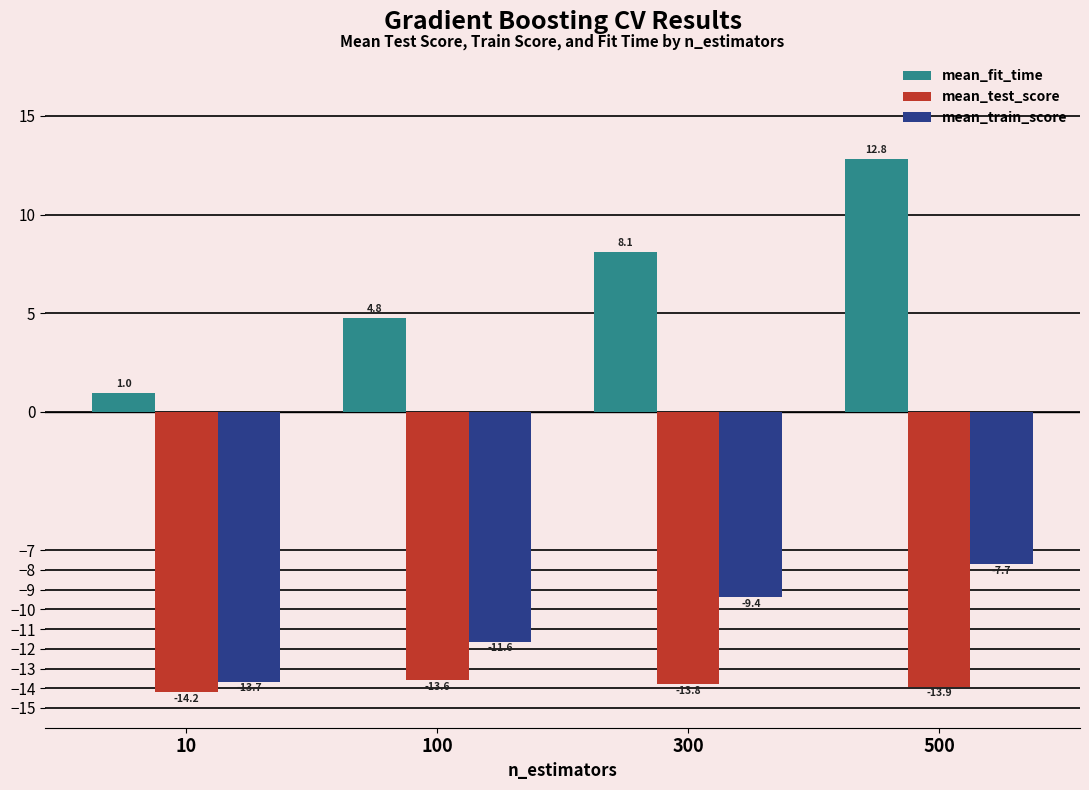

What is the total value across all series at 500?

-8.8